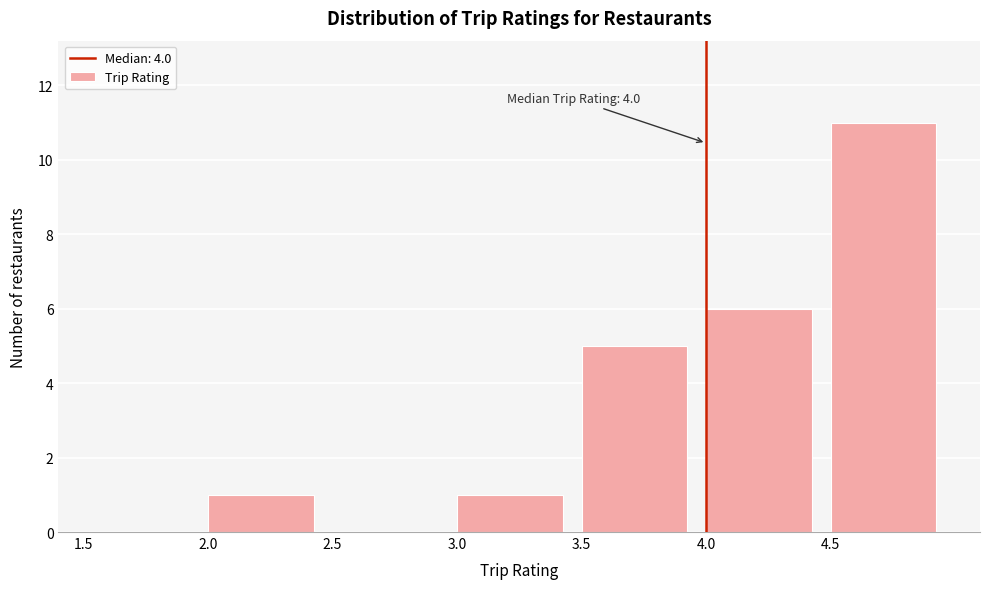

Which range on the x-axis has the tallest bar?

4.5 to 5.0